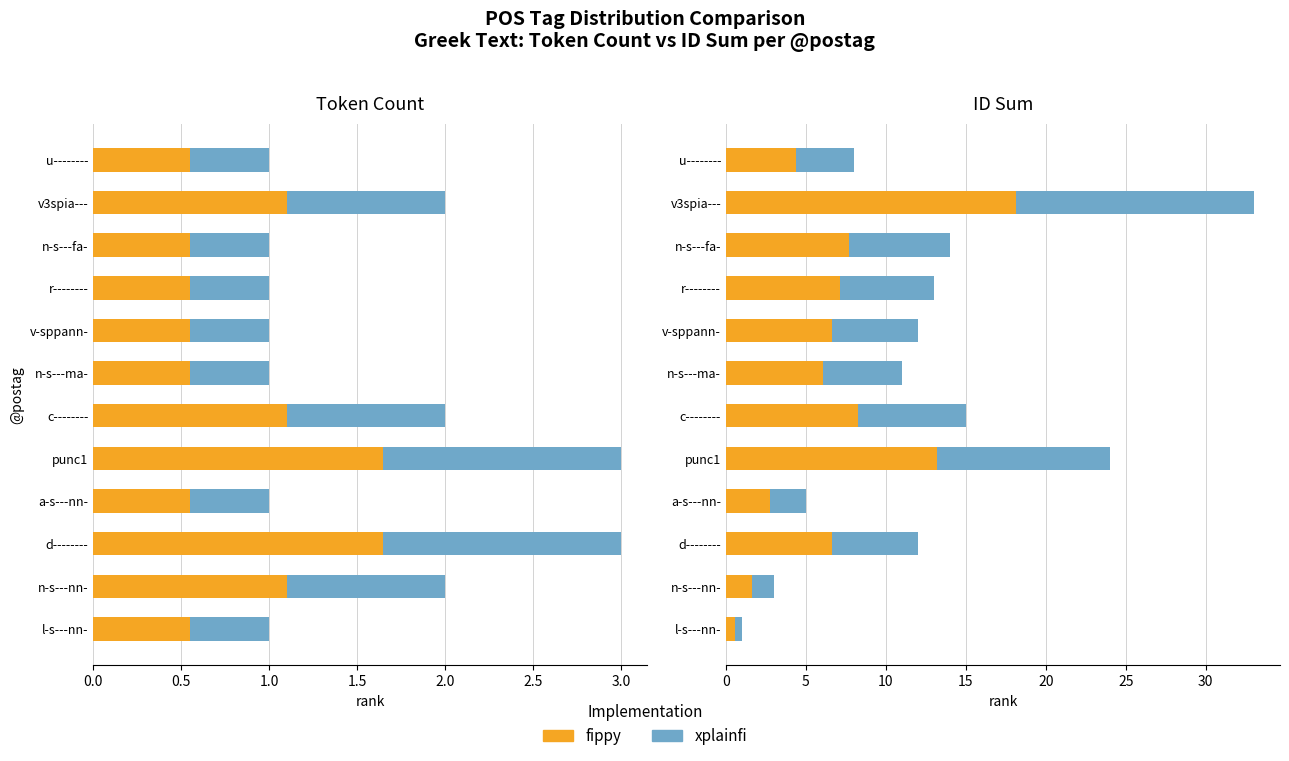

How many bars are there in total?

24